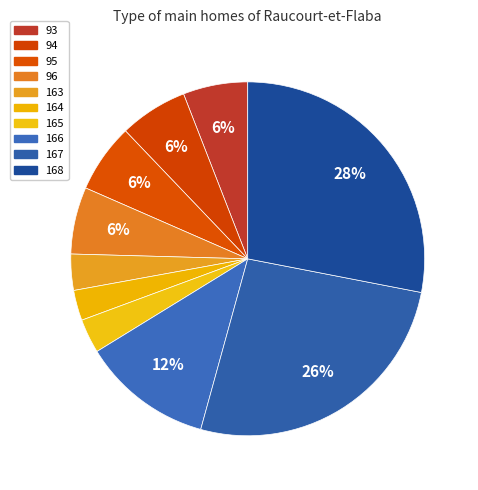

Is there a majority slice in this chart?

No